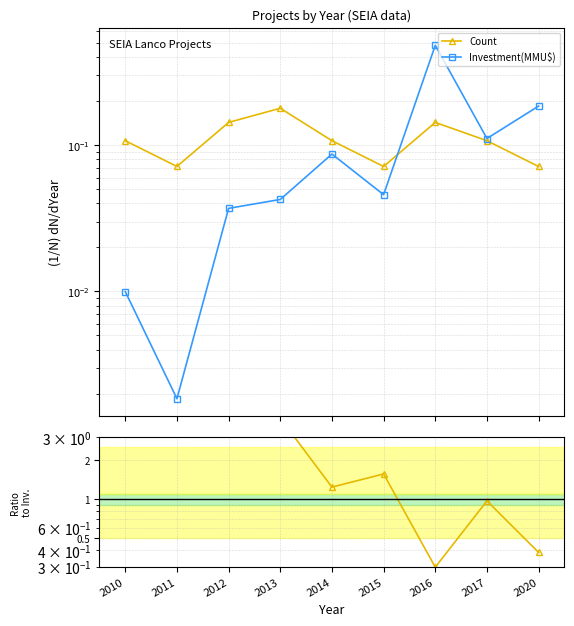

True or false: Count/Investment ratio and Count cross at least once.

False